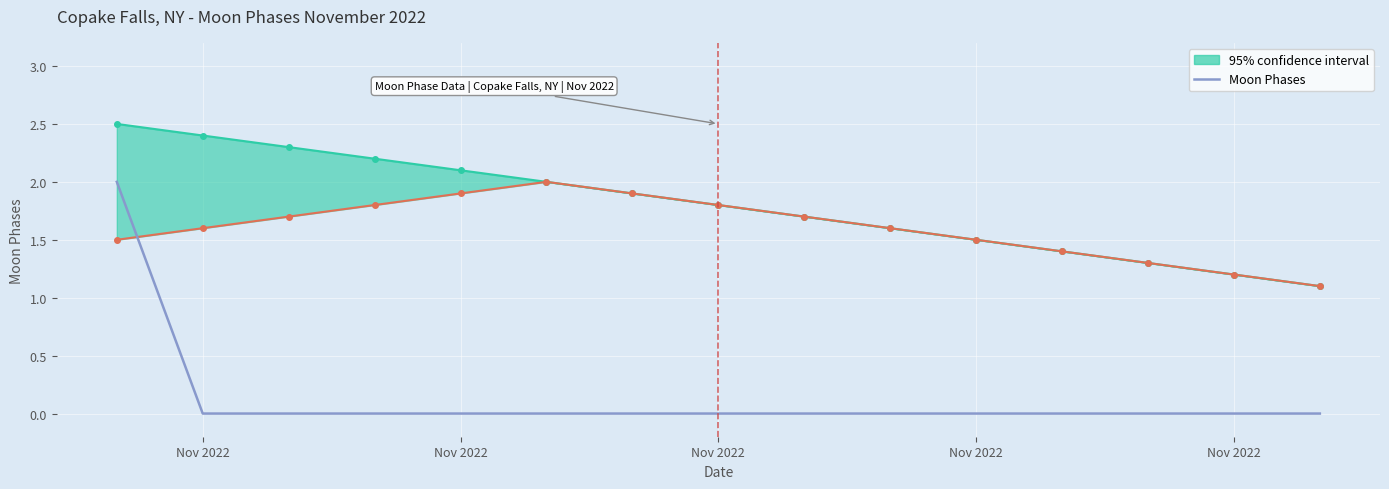

Reading left to right, what are all the values shown in this chart?

2	0	0	0	0	0	0	0	0	0	0	0	0	0	0